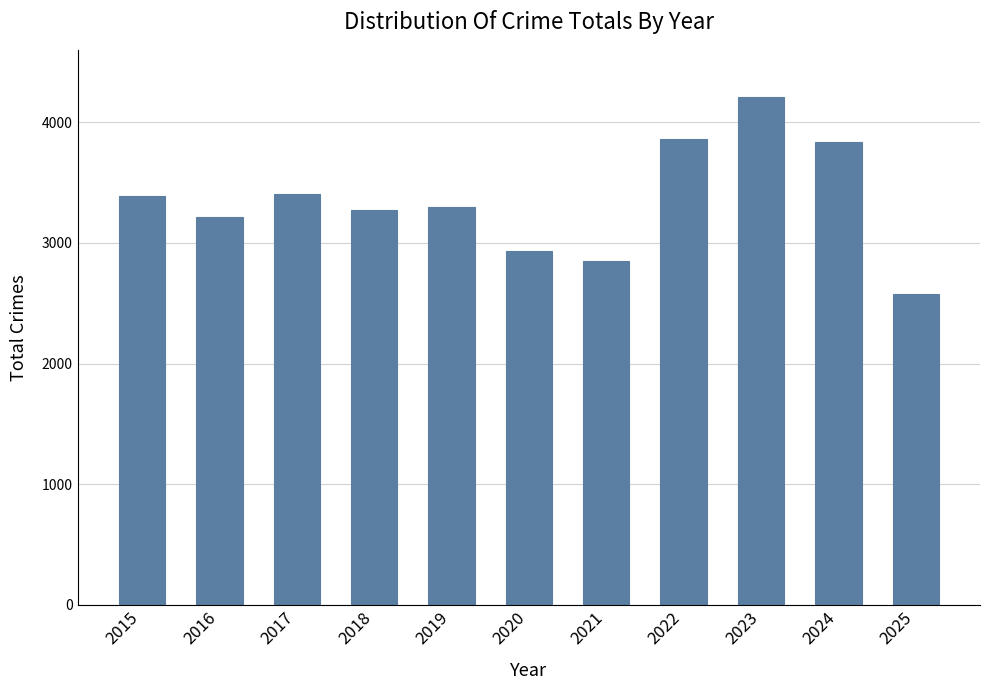

At which category does the chart reach its peak across all series?

2023